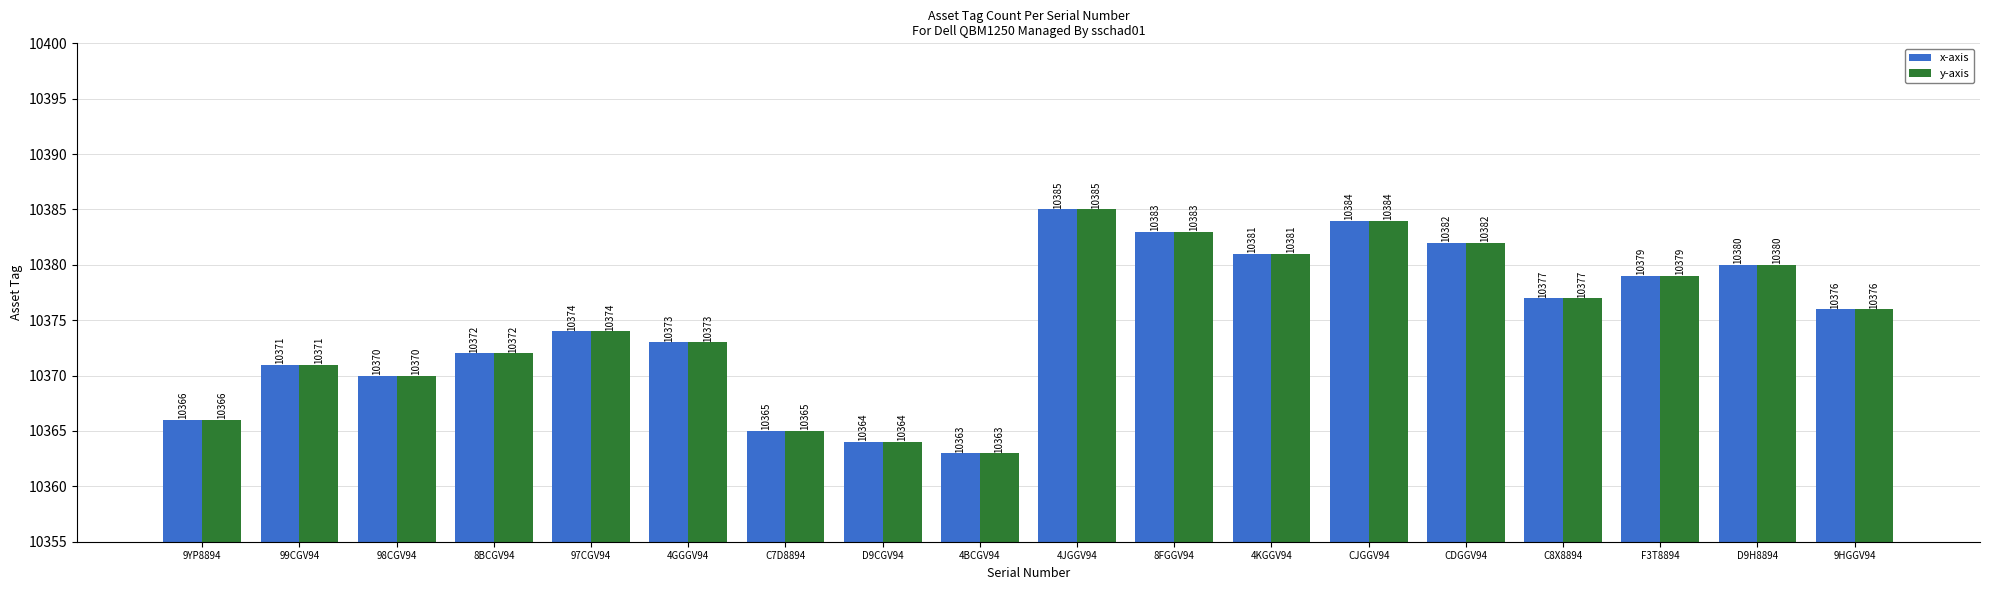

Reading left to right, what are all the values shown in this chart?

x-axis: 9YP8894=10366	99CGV94=10371	98CGV94=10370	8BCGV94=10372	97CGV94=10374	4GGGV94=10373	C7D8894=10365	D9CGV94=10364	4BCGV94=10363	4JGGV94=10385	8FGGV94=10383	4KGGV94=10381	CJGGV94=10384	CDGGV94=10382	C8X8894=10377	F3T8894=10379	D9H8894=10380	9HGGV94=10376
y-axis: 9YP8894=10366	99CGV94=10371	98CGV94=10370	8BCGV94=10372	97CGV94=10374	4GGGV94=10373	C7D8894=10365	D9CGV94=10364	4BCGV94=10363	4JGGV94=10385	8FGGV94=10383	4KGGV94=10381	CJGGV94=10384	CDGGV94=10382	C8X8894=10377	F3T8894=10379	D9H8894=10380	9HGGV94=10376